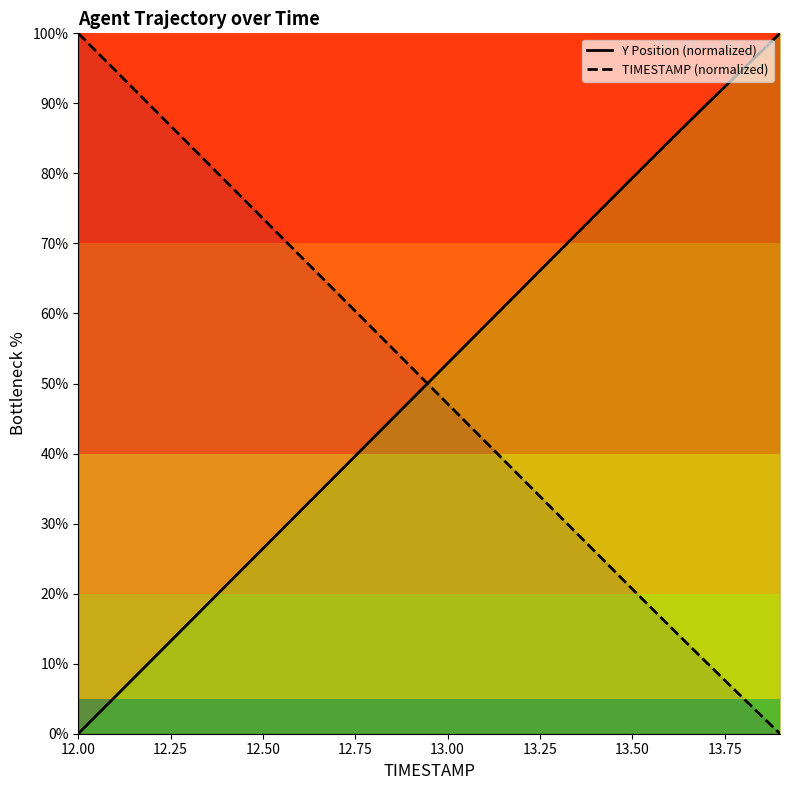

Rank the series by their maximum value, from lowest to highest.

Y Position (normalized), TIMESTAMP (normalized)